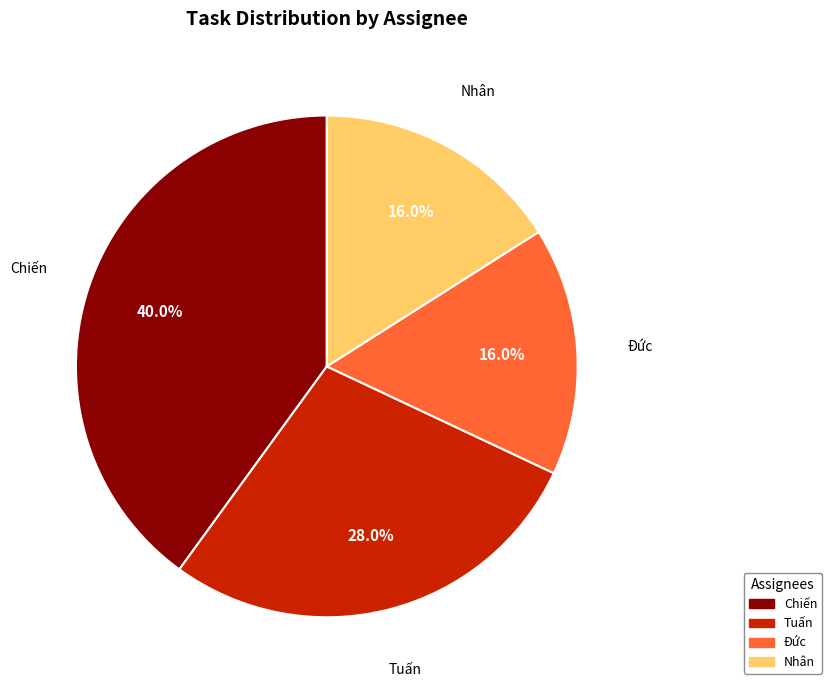

Is there a majority slice in this chart?

No